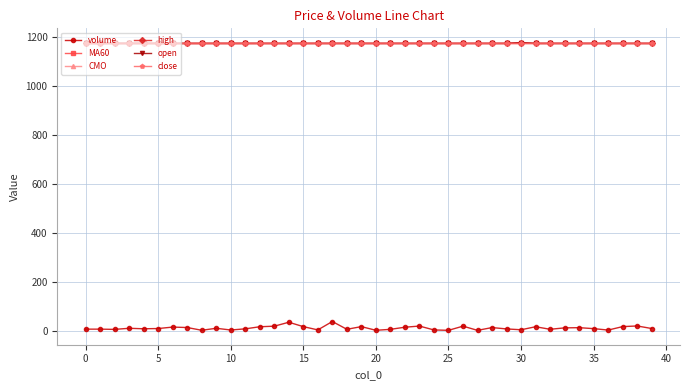

Rank the series by their maximum value, from highest to lowest.

high, open, MA60, CMO, close, volume